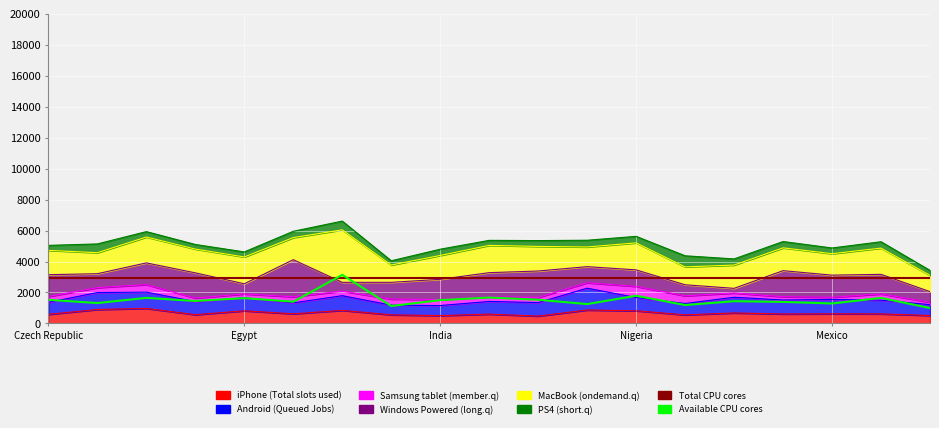

Which series has the widest spread of values?

MacBook